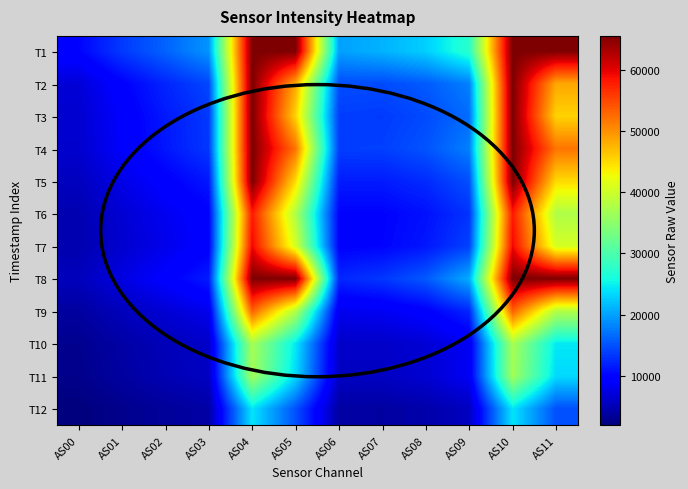

What is the difference between the highest and lowest values at AS08?

18478